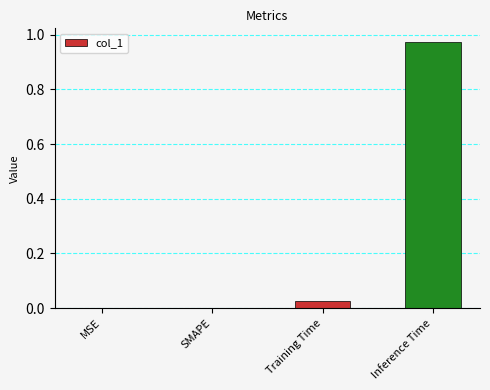

Which category has the highest value across all series?

Inference Time